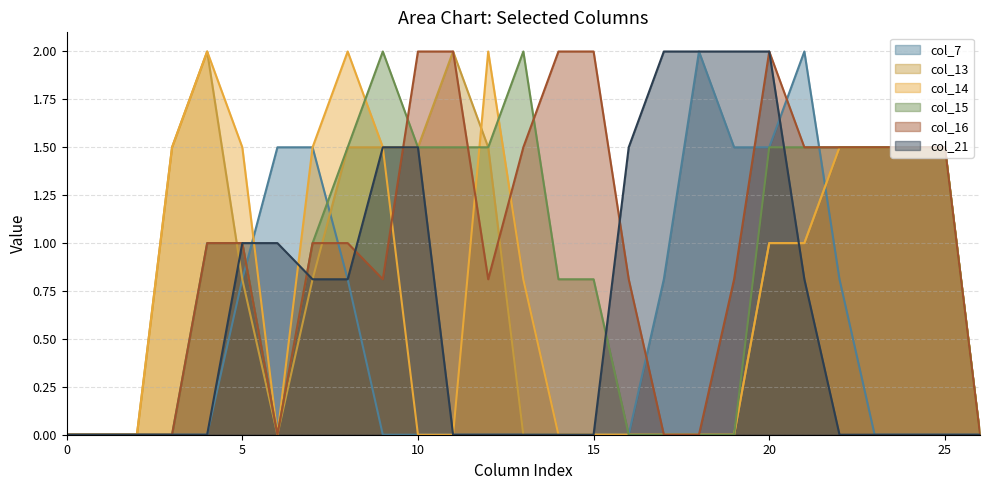

What is the value of the col_7 point at the 18th from the left?

0.8